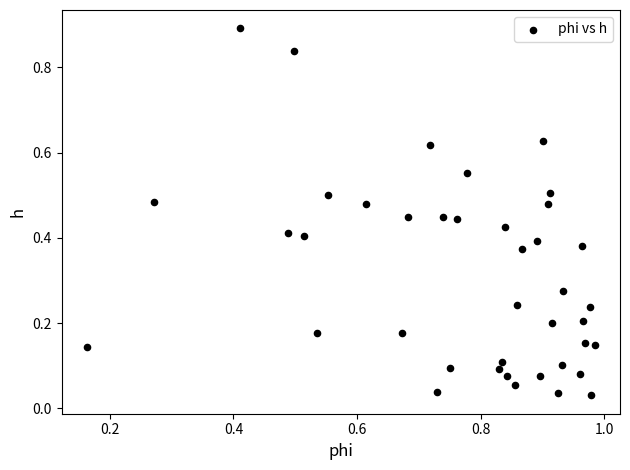

What is the range of Y values (max minus min)?

0.9